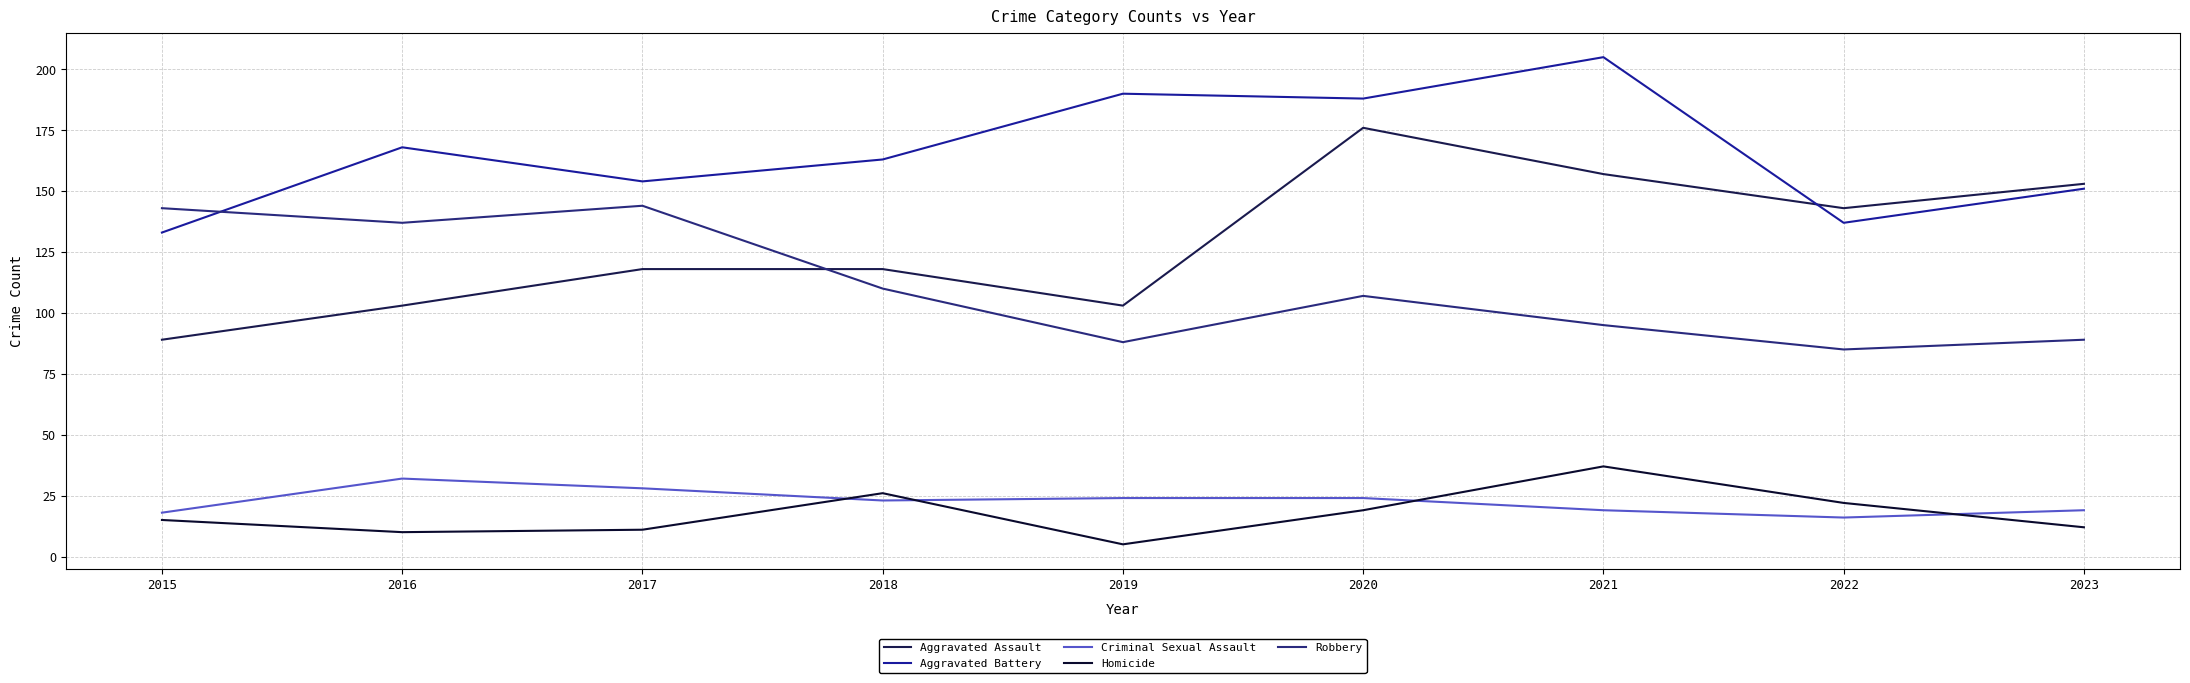

Is it true that Criminal Sexual Assault equals 24 at 2019?

True